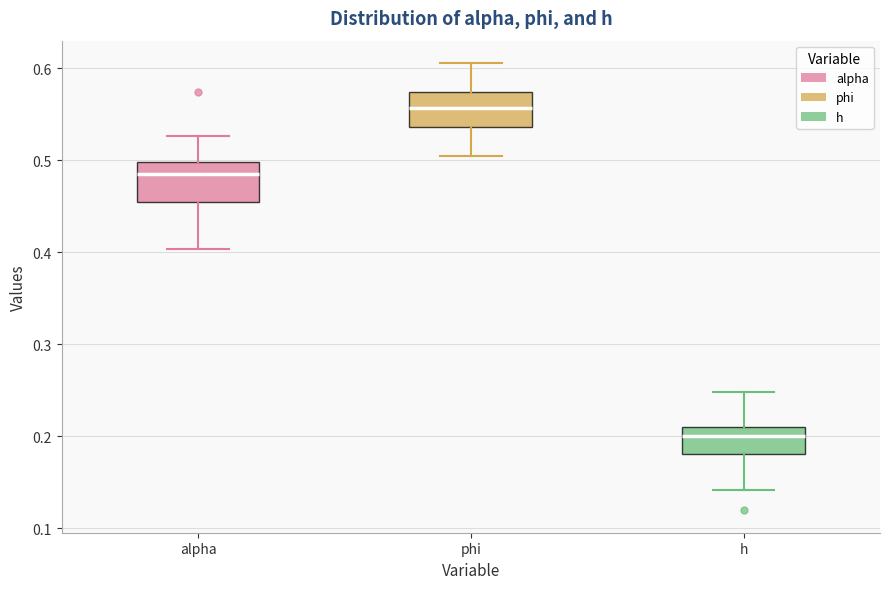

Where is the upper edge of the box for phi on the y-axis? The values are not printed on the chart, so give them approximately, as read against the axis.

0.57